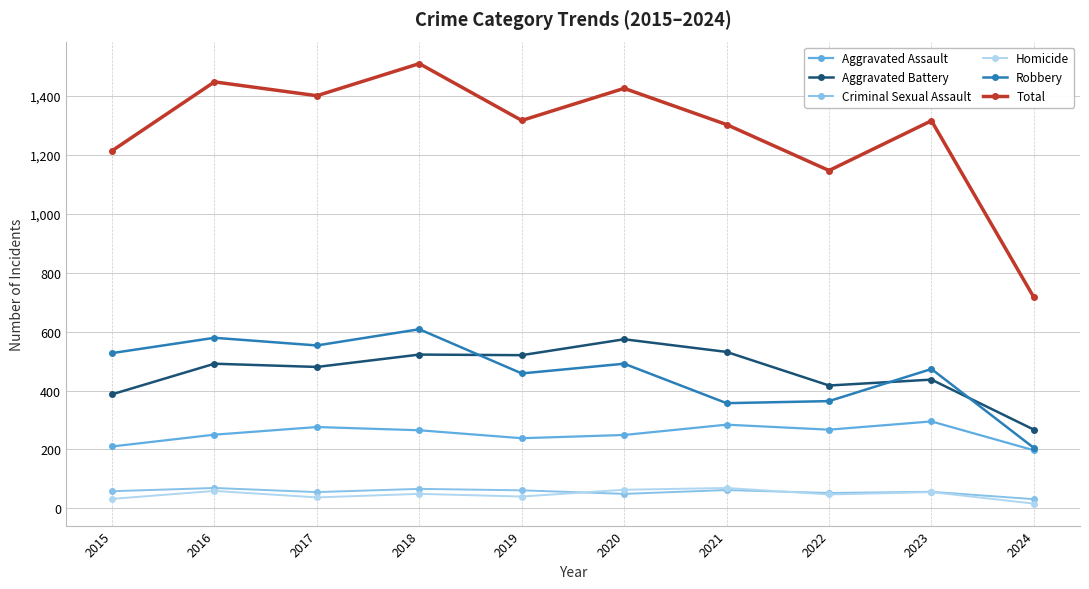

Which series has the largest total across all categories?

Total